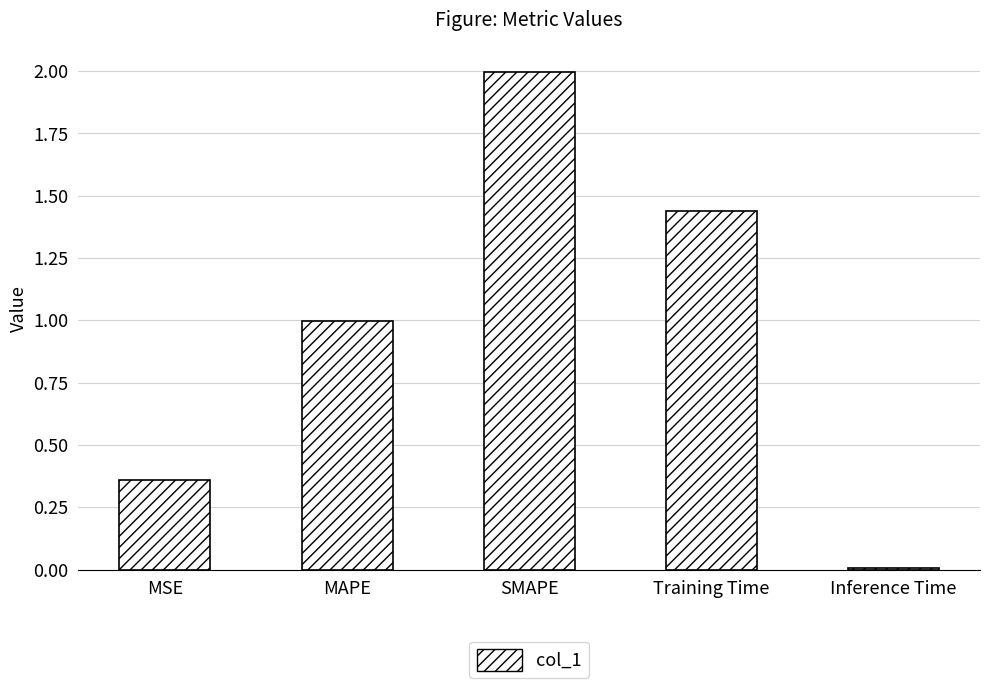

Rank the categories by value from lowest to highest.

Inference Time, MSE, MAPE, Training Time, SMAPE